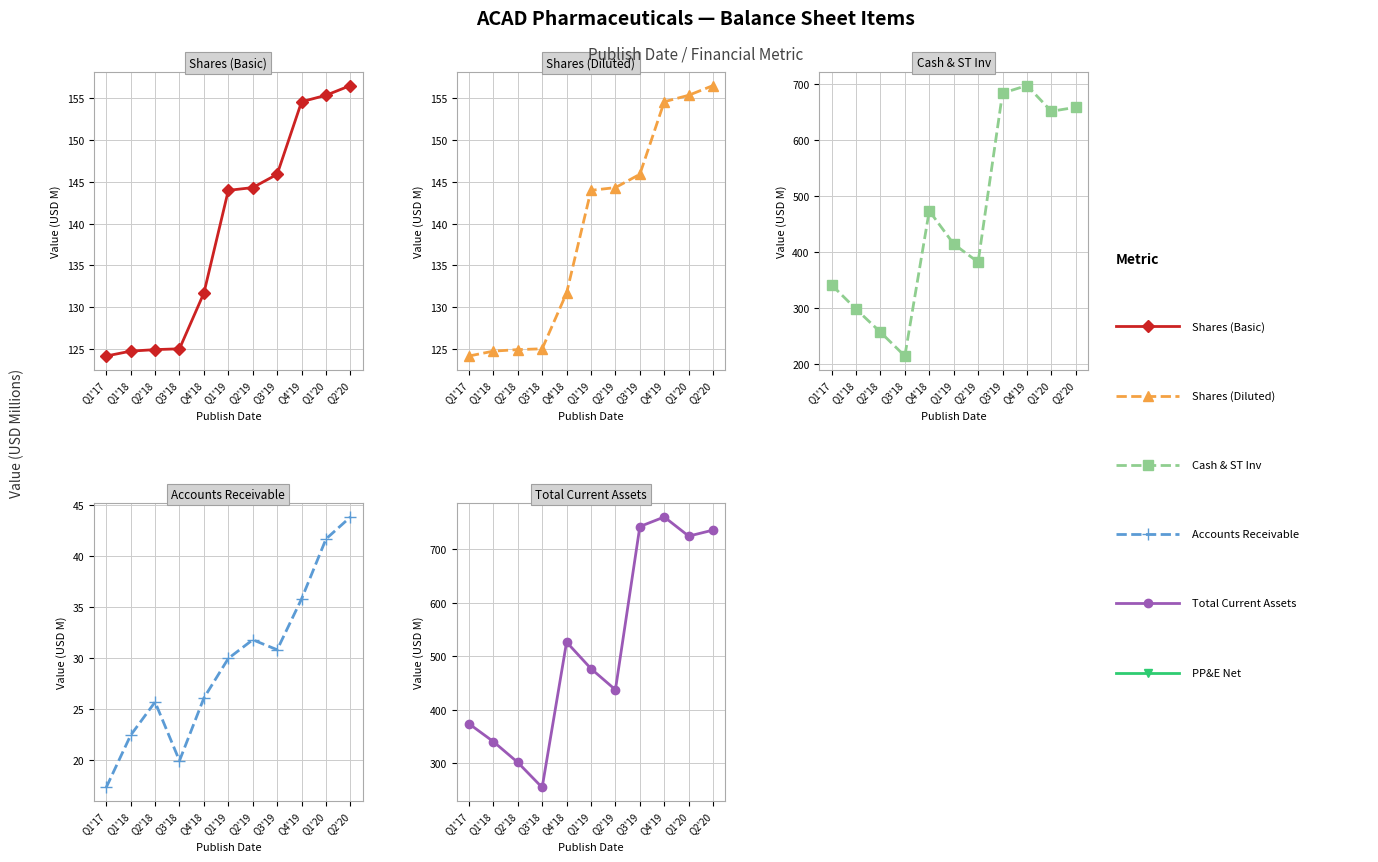

Does the chart have visible grid lines?

Yes